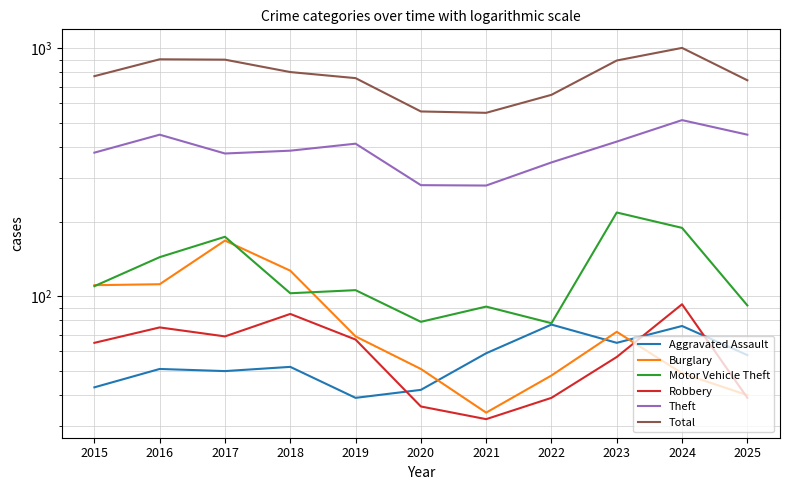

What is the average value of the Total series?

776